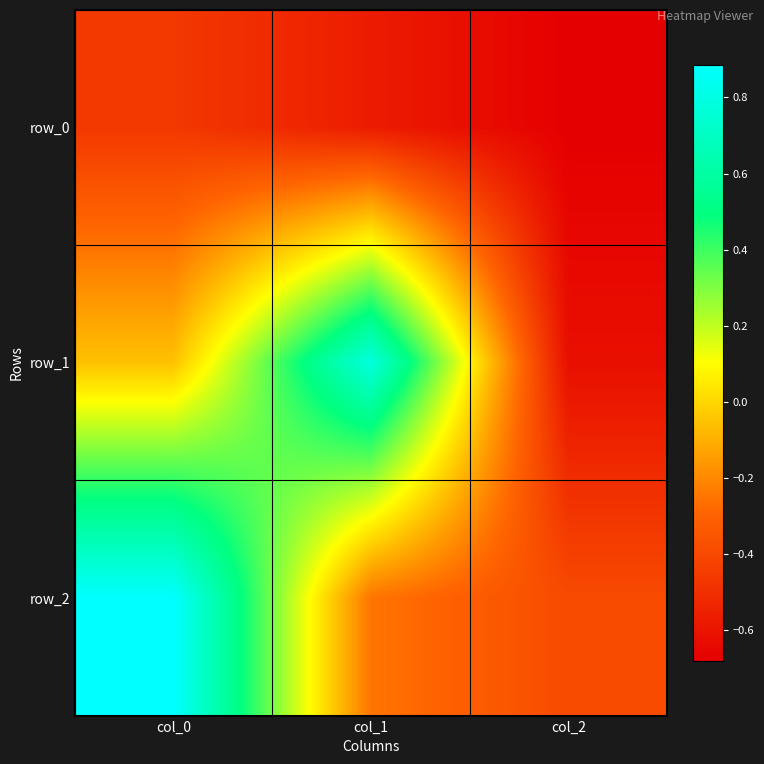

Which series has the widest spread of values?

row_1